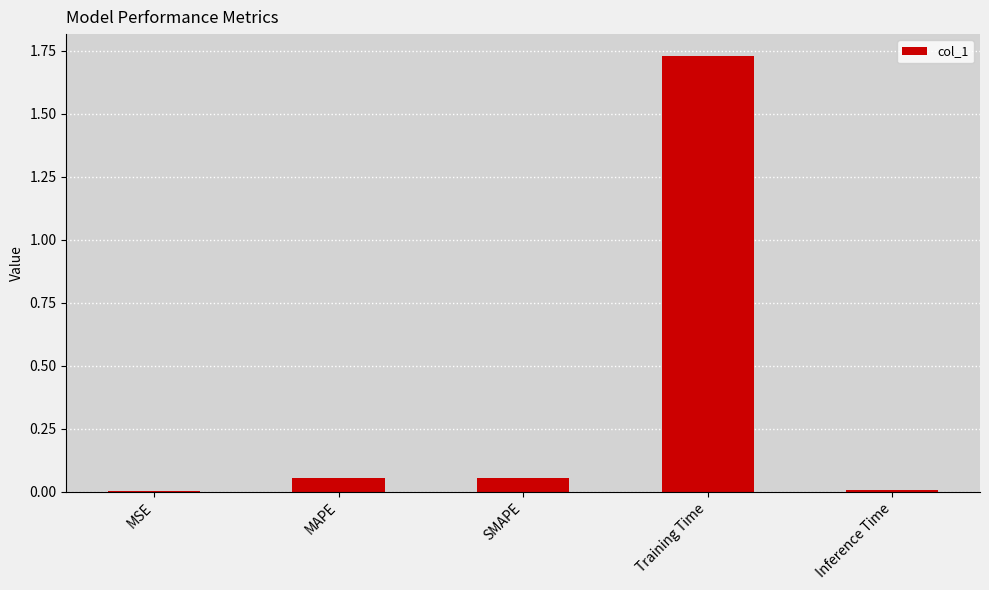

The value at Training Time is 2.9. True or false?

False